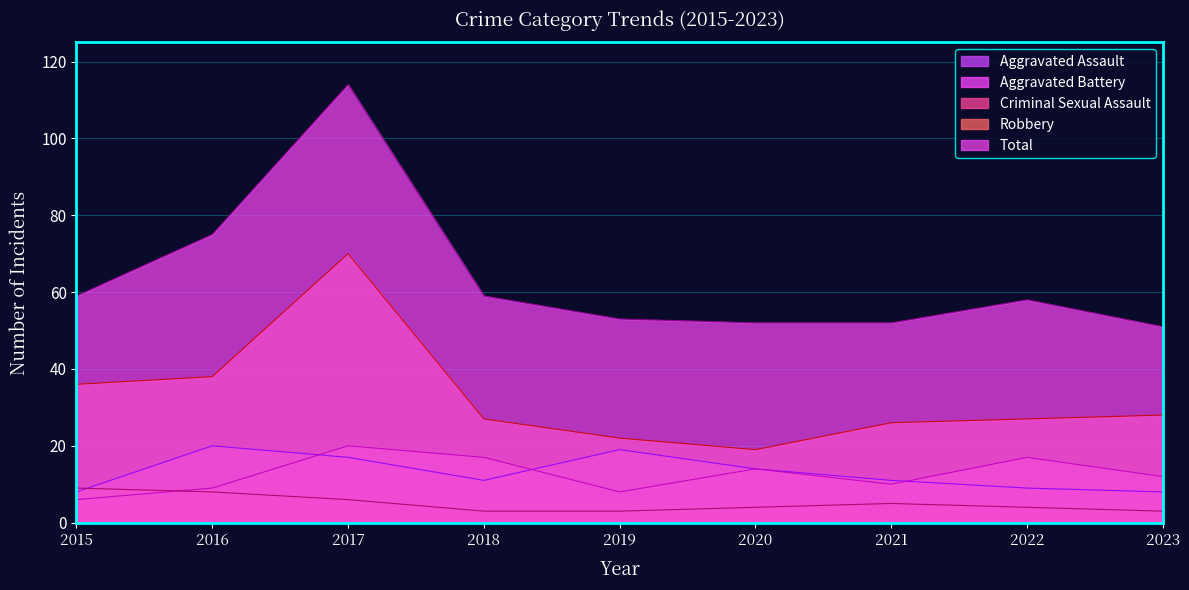

What is the sum of the Aggravated Battery values at 2016 and 2015?

15